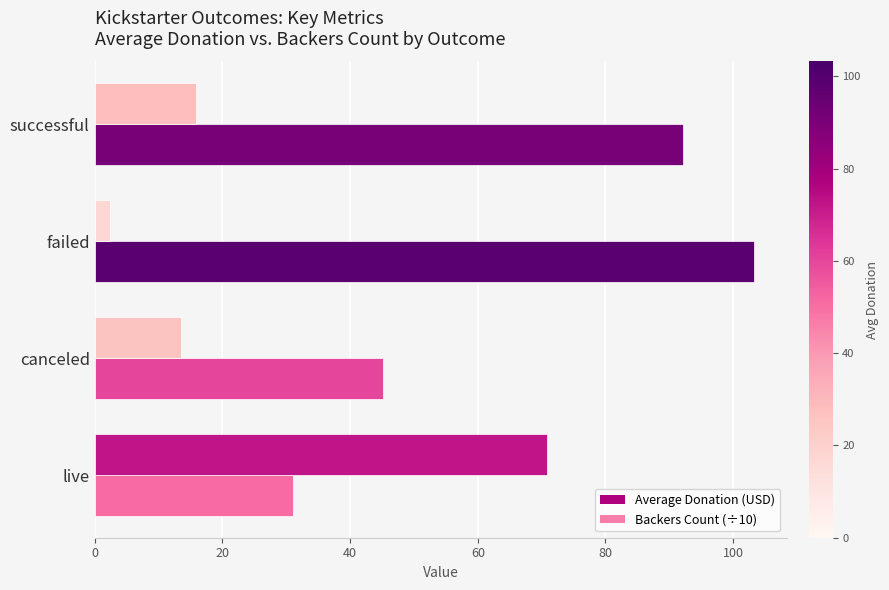

Count the number of data series in this chart.

2